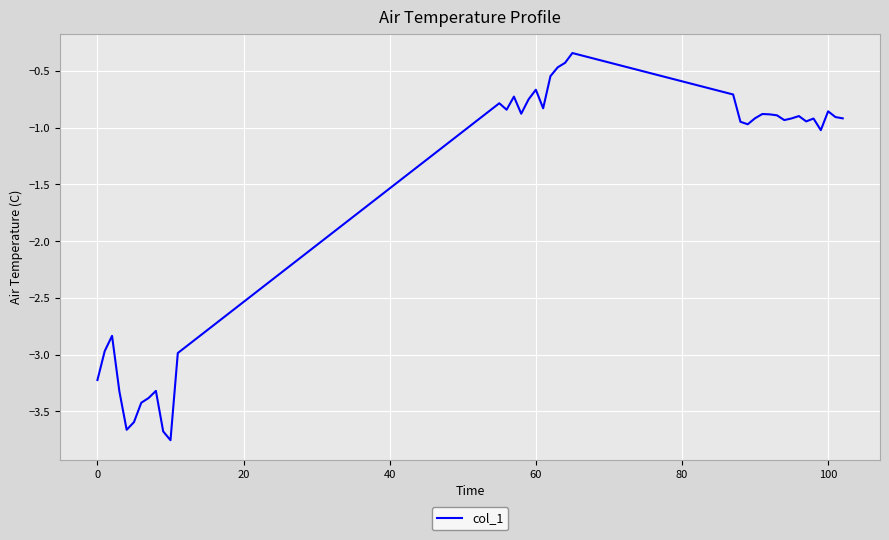

What is the difference between the maximum and minimum values?

3.4